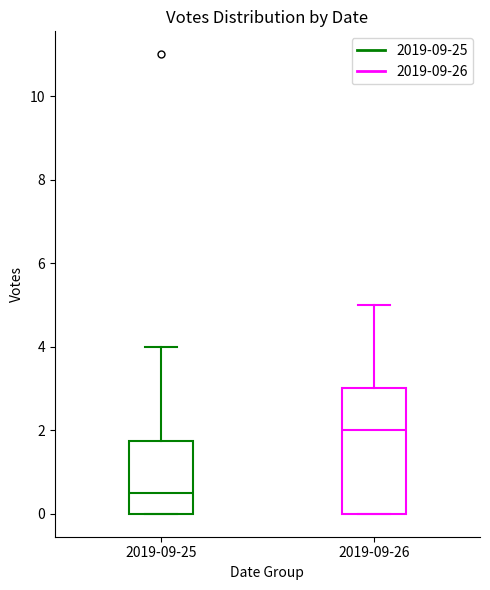

Comparing the boxes themselves (not the whiskers), which one is the tallest?

2019-09-26